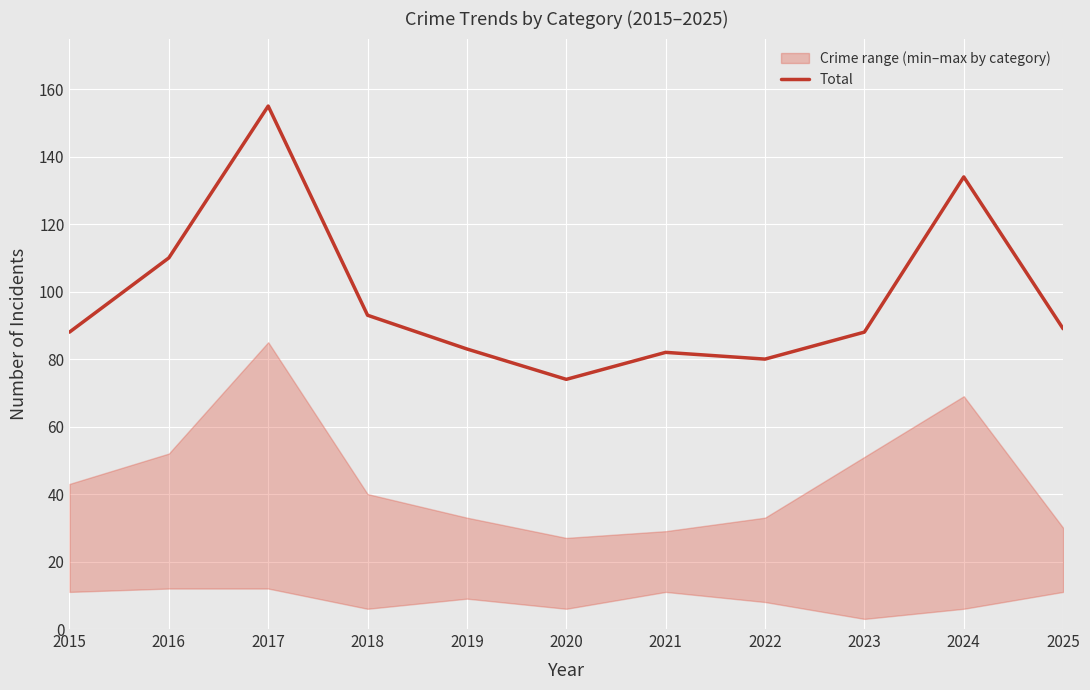

Reading left to right, transcribe all the data shown in this chart.

88	110	155	93	83	74	82	80	88	134	89